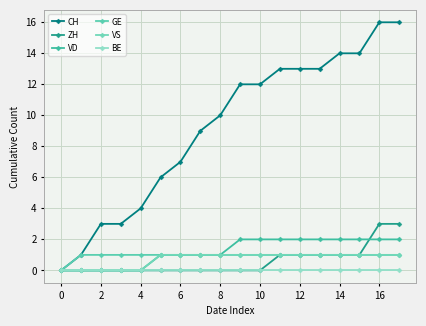

What is the sum of all VS values?

13